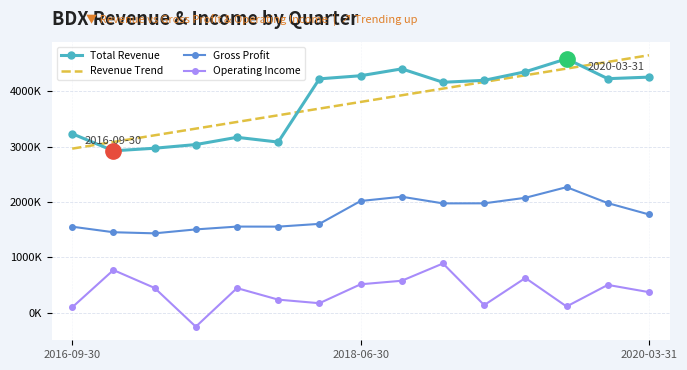

At how many categories does at least one series exceed 1499583?

15